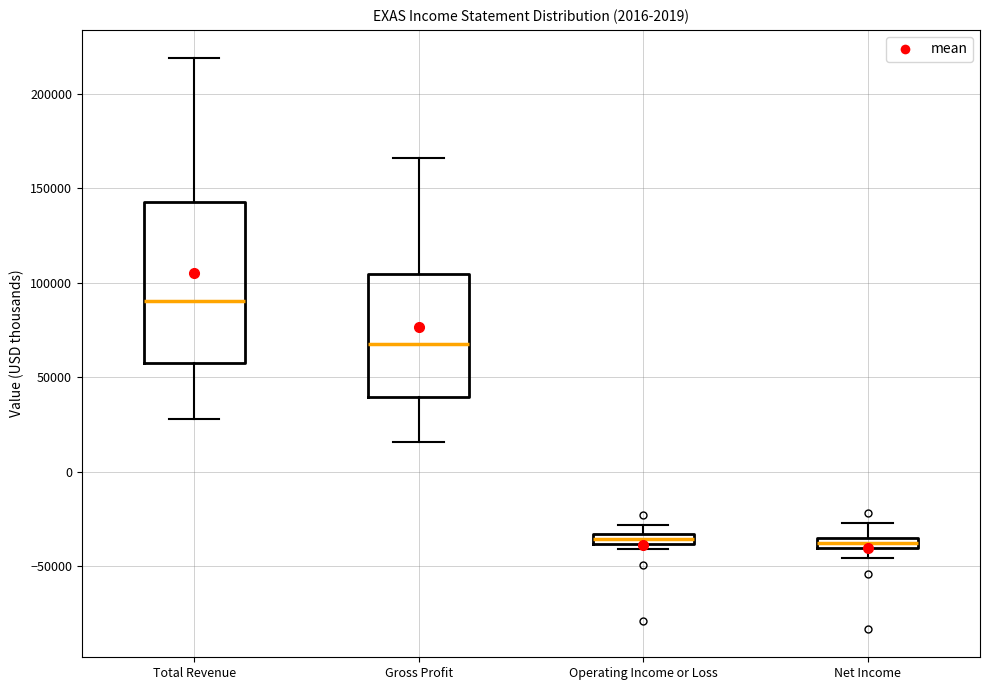

Where is the lower edge of the box for Operating Income or Loss on the y-axis? The values are not printed on the chart, so give them approximately, as read against the axis.

-40000